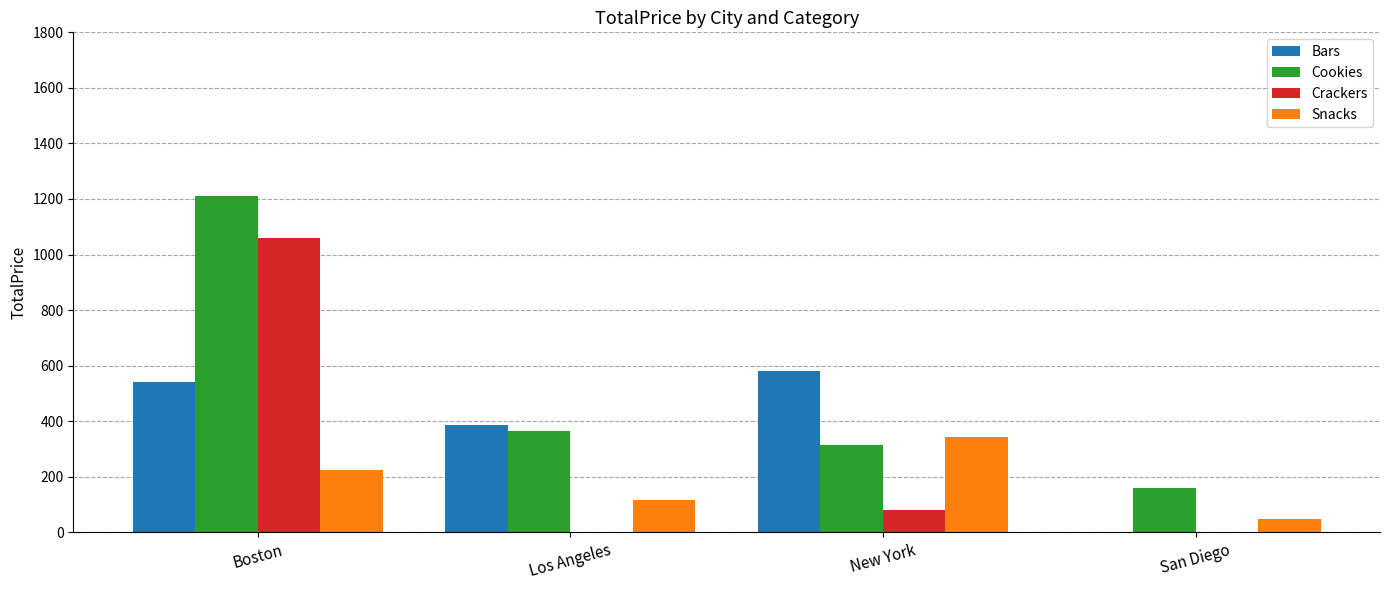

How many data points in Snacks are above 225?

2